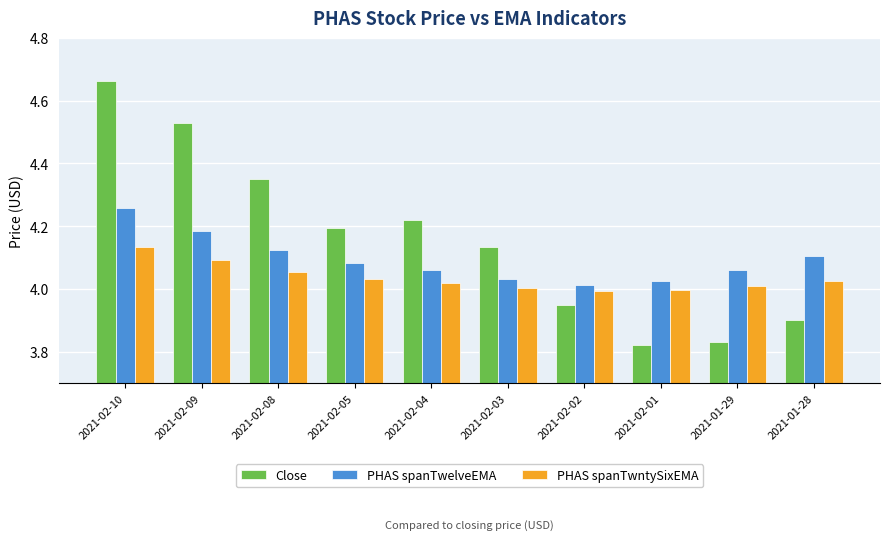

What position from the left is 2021-02-09?

2